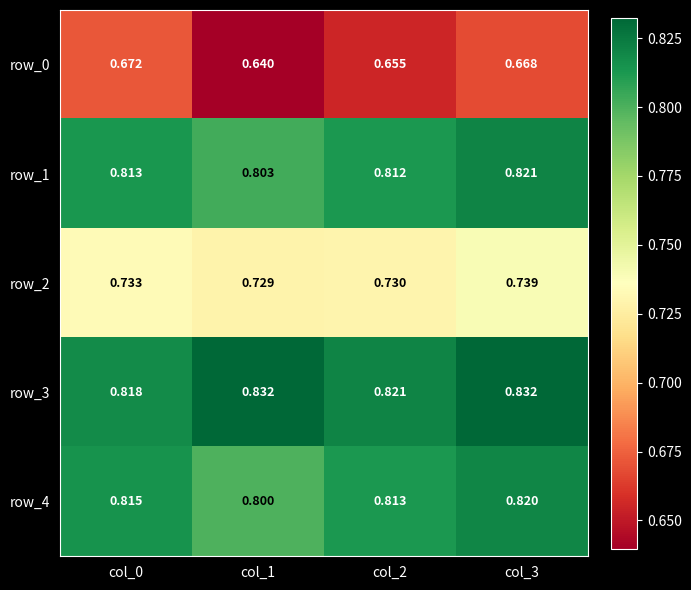

The value of row_1 at col_3 is 0.8. True or false?

True